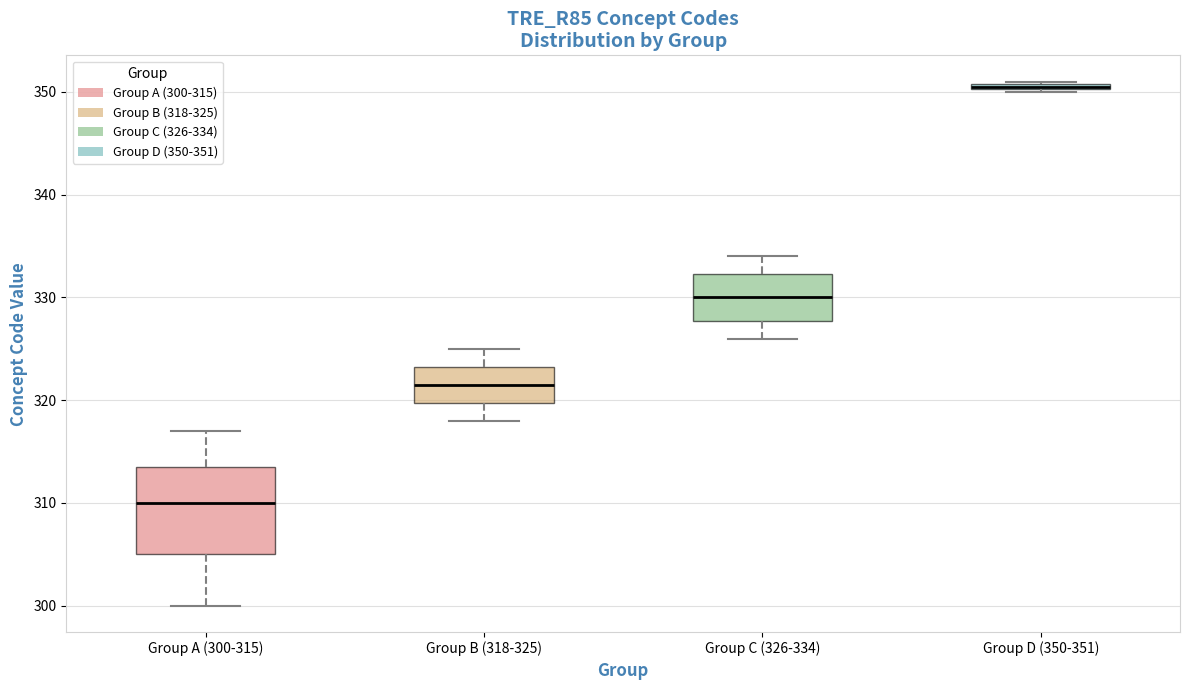

Which box is the tallest, from its lower edge to its upper edge?

Group A (300-315)